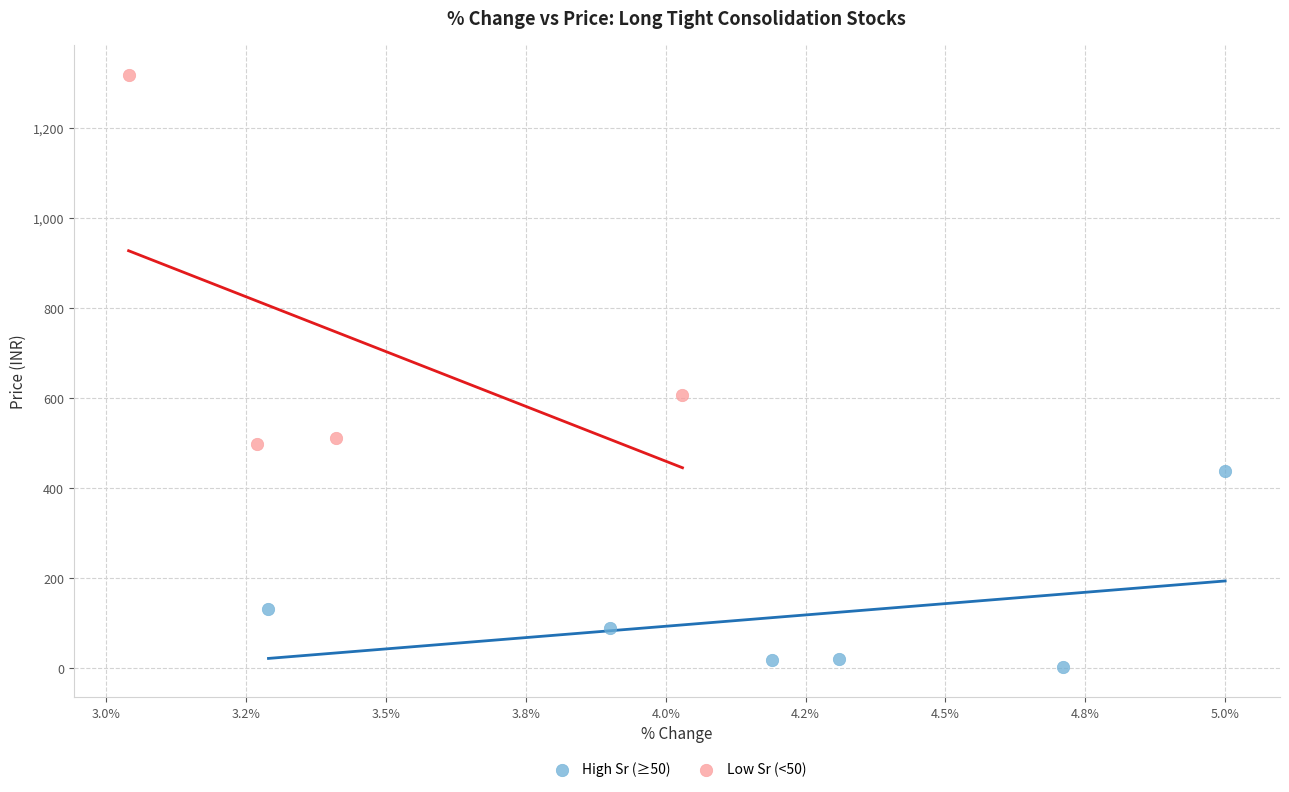

Which series has the widest spread of Y values?

Low Sr (<50)